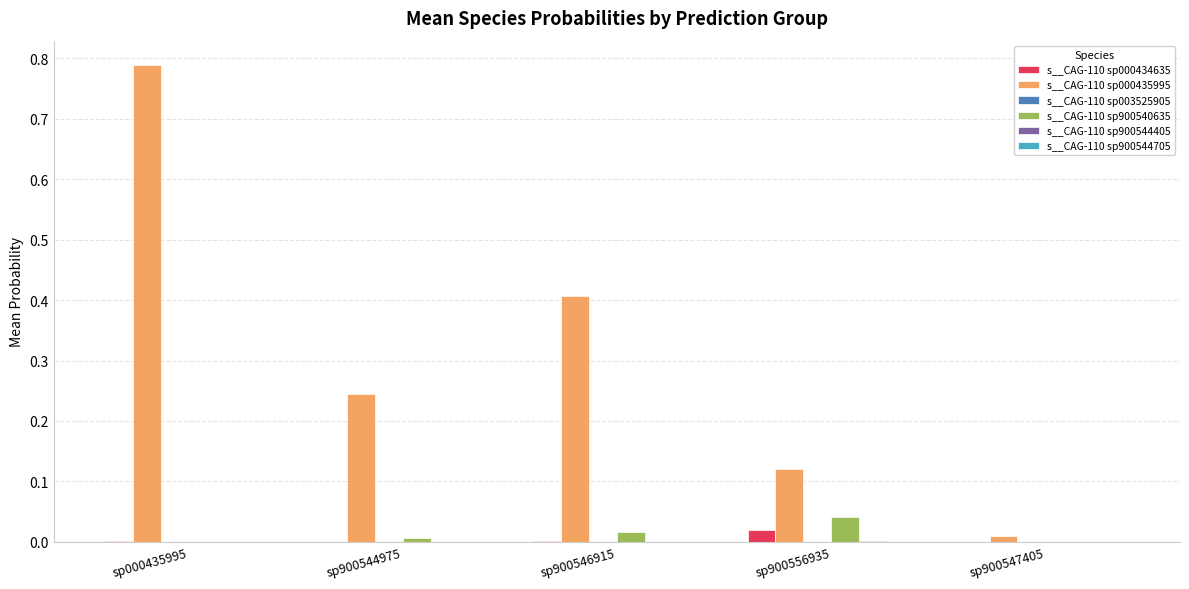

Which series has the largest total across all categories?

s__CAG-110 sp000435995